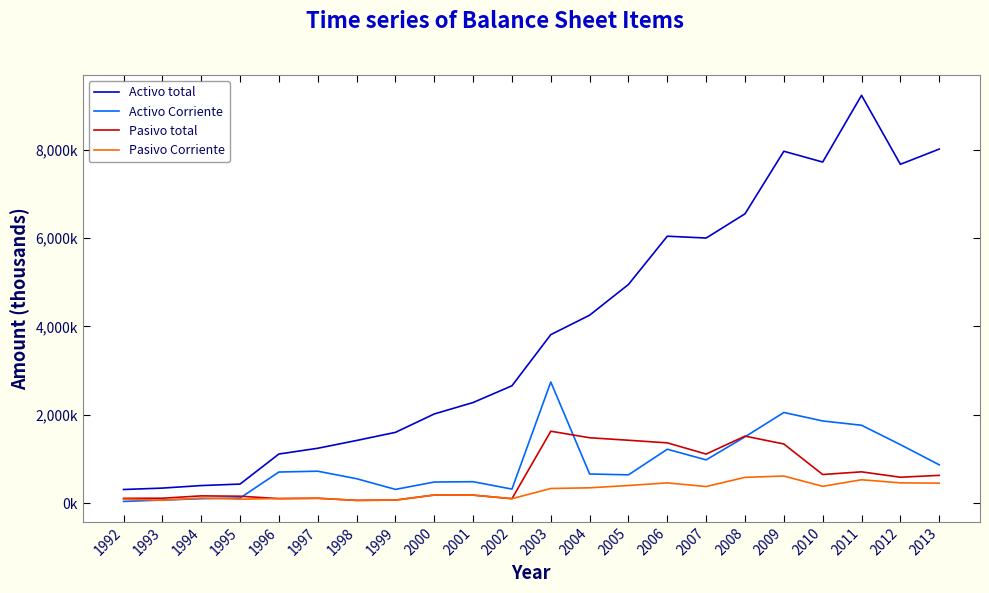

Read the Pasivo Corriente value at 2010, to the nearest 100.

381100